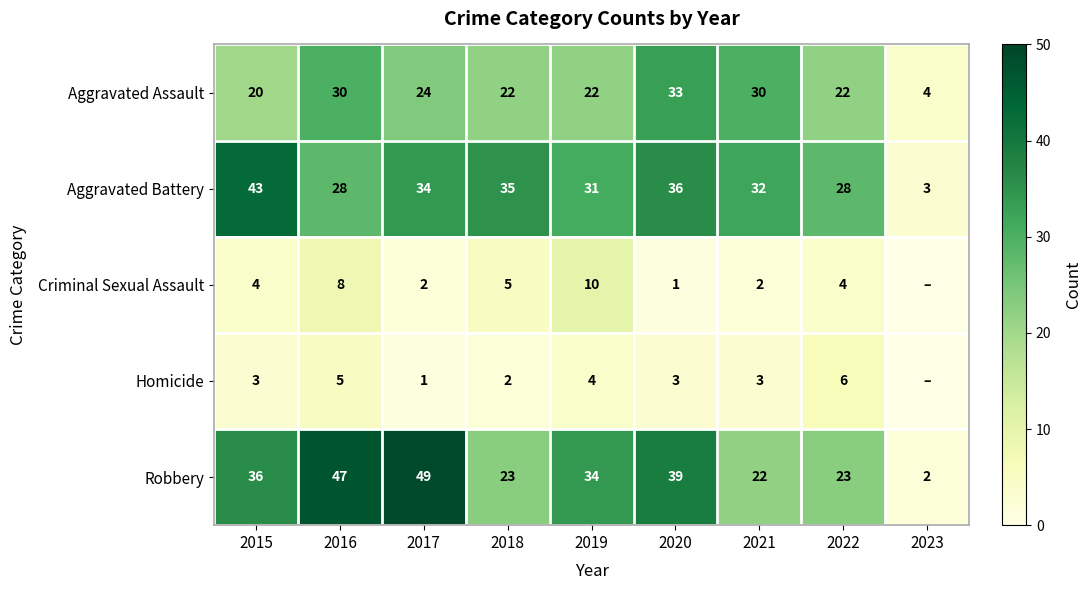

What is the total value across all series at 2018?

87